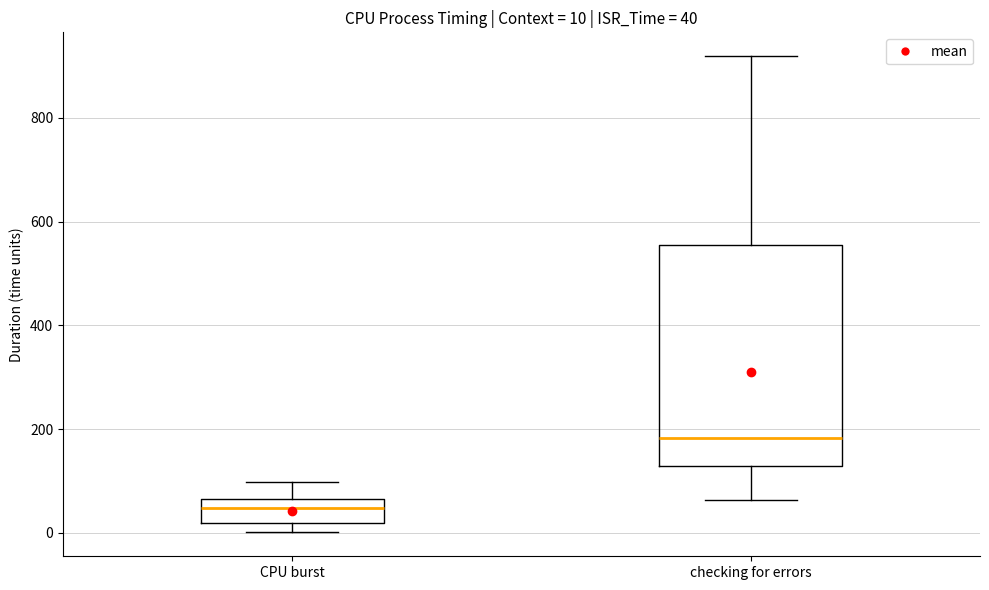

Which box has the highest median line?

checking for errors